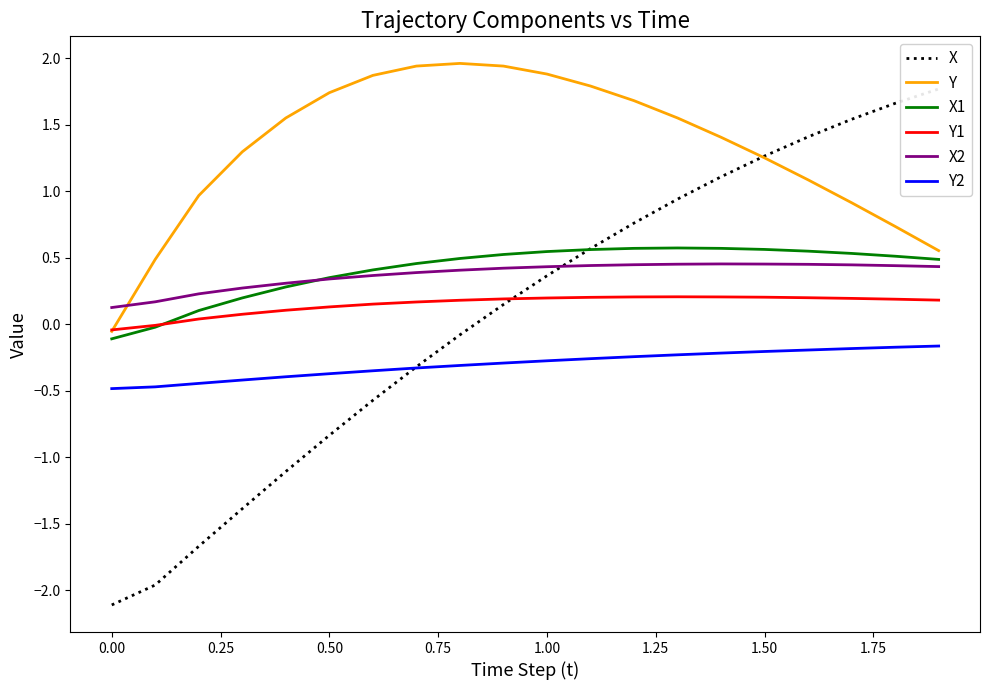

How many interior local peaks does the X1 series have?

1